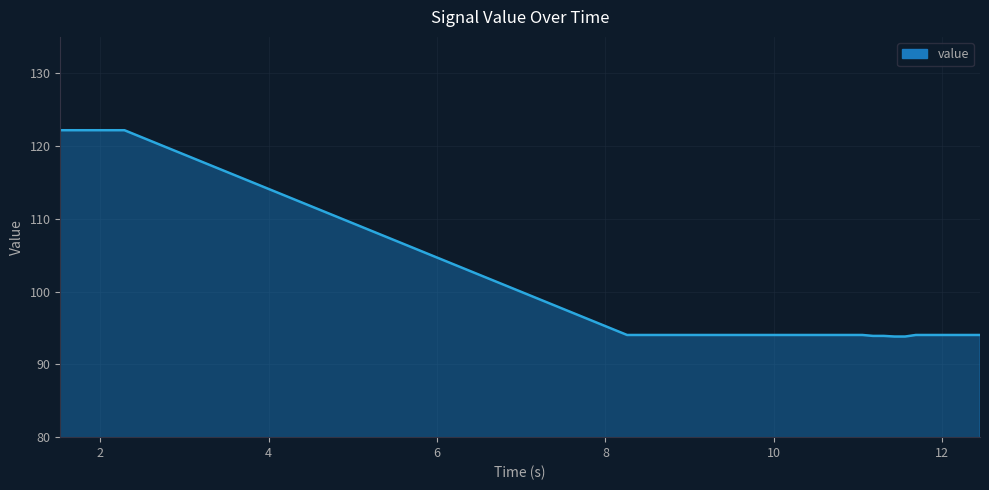

What is the difference between the maximum and minimum values?

28.3